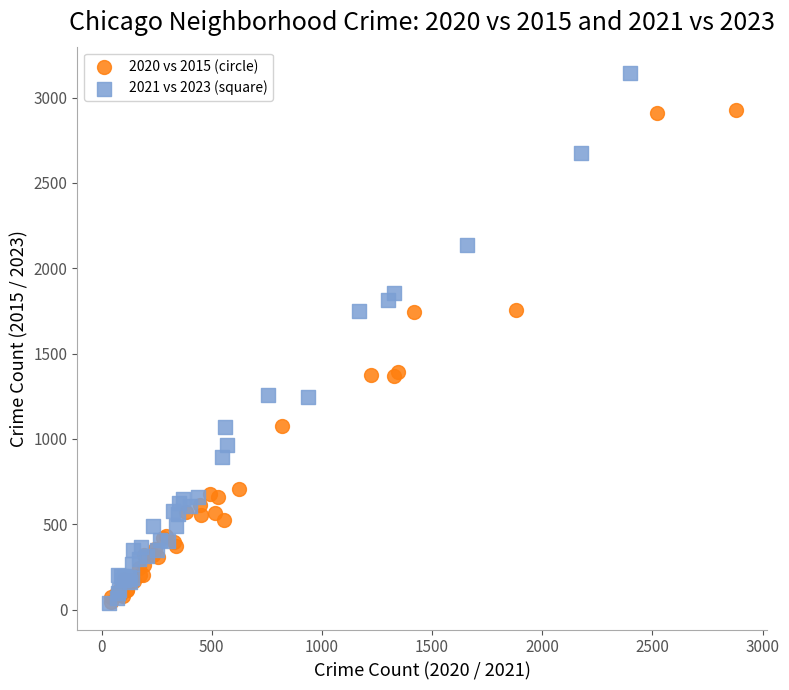

What are all the series names shown in the legend?

2020 vs 2015 (circle), 2021 vs 2023 (square)